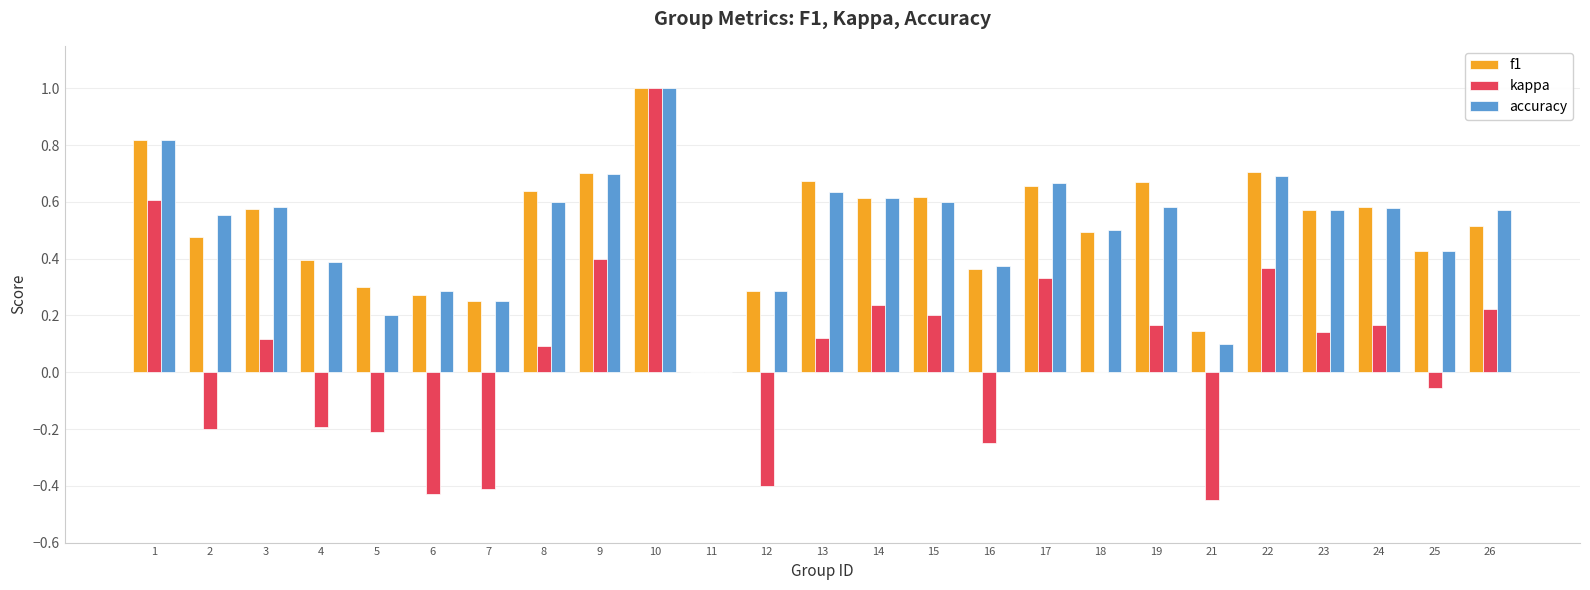

At which category is the sum across all series the highest?

10